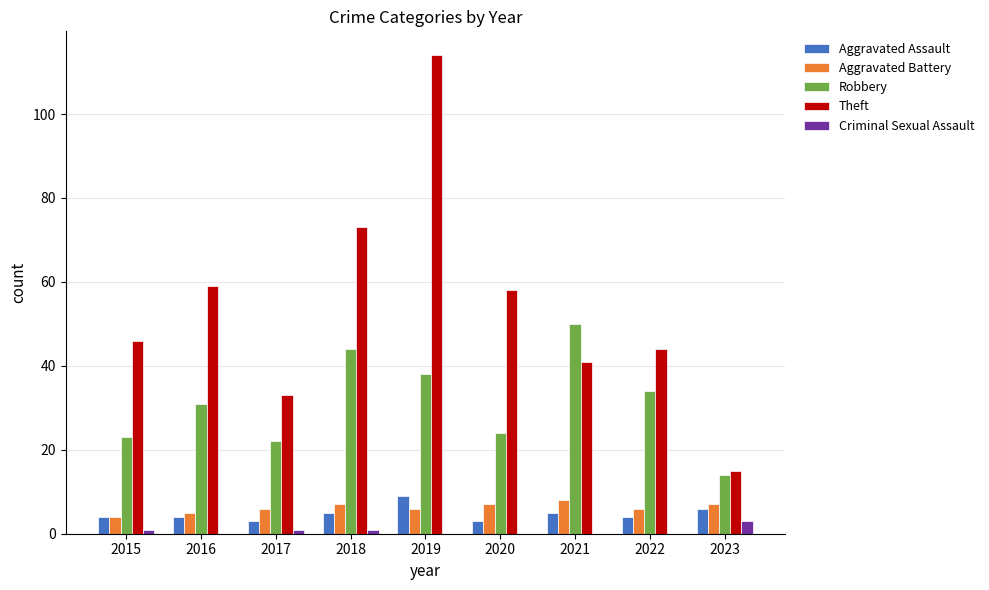

At which category is the sum across all series the highest?

2019